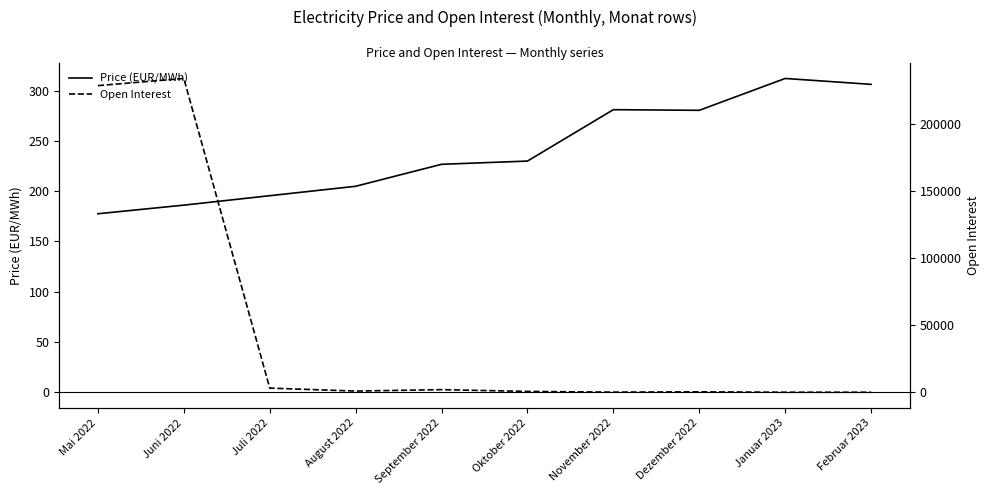

At which label does Price (EUR/MWh) reach its minimum?

Mai 2022